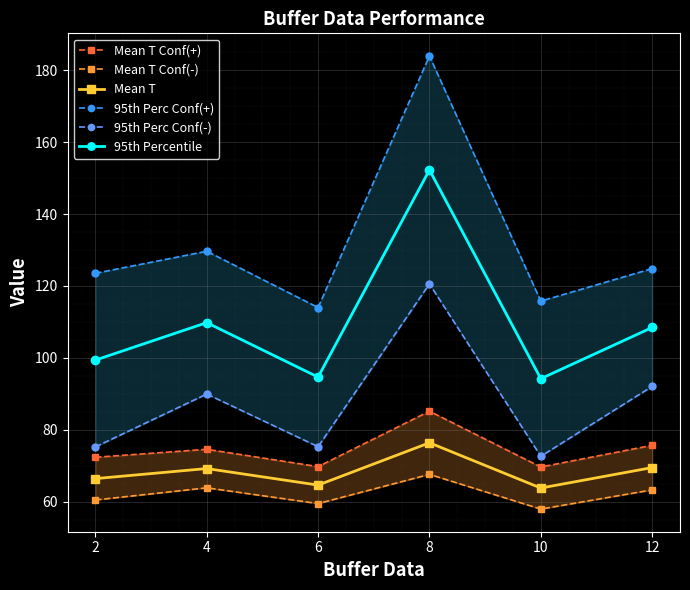

Is the value of 95th Perc Conf(+) at 2 greater than the value of Mean T at 2?

Yes